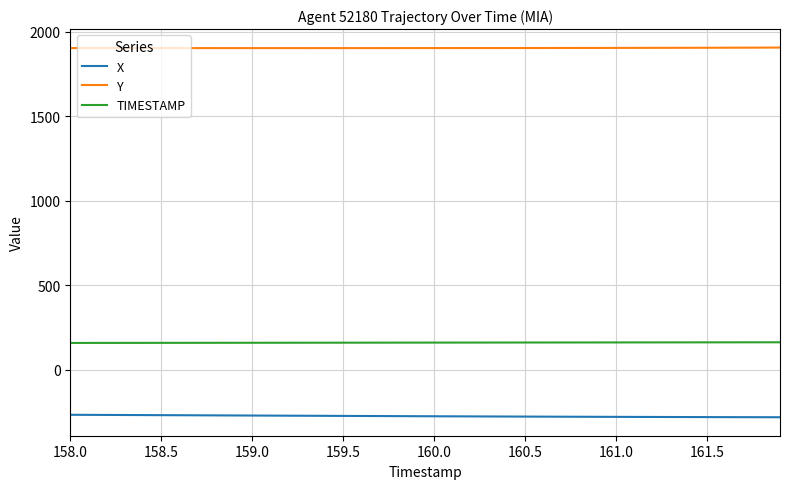

Rank the series by their maximum value, from lowest to highest.

X, TIMESTAMP, Y